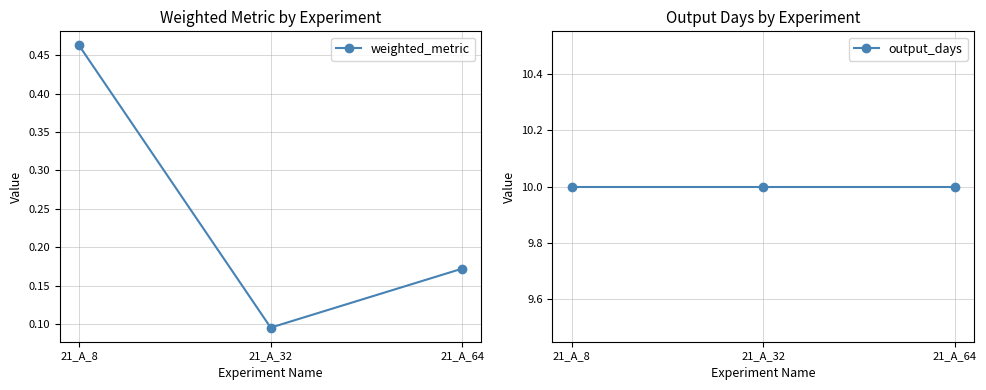

What is the difference between the weighted_metric values at 21_A_64 and 21_A_32?

0.1